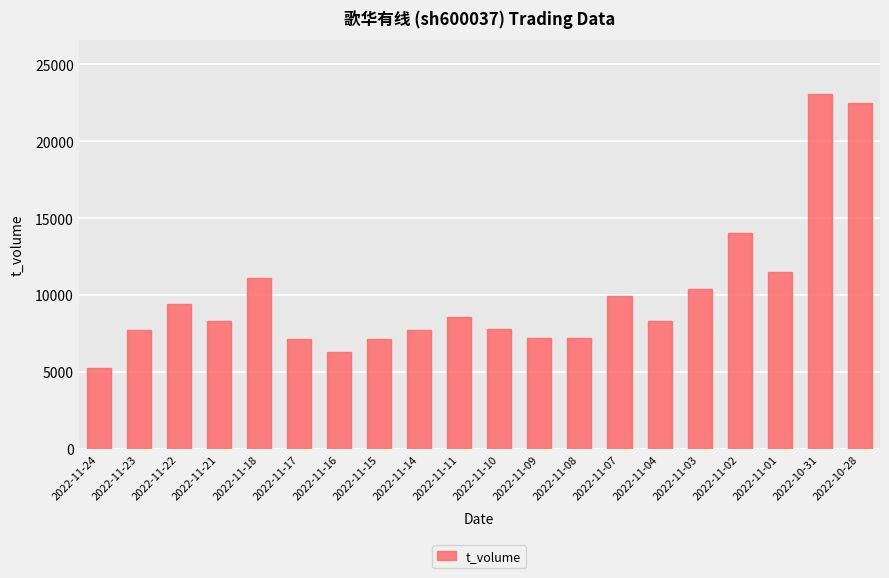

What value does the data have at 2022-11-02, to the nearest 10?

14020